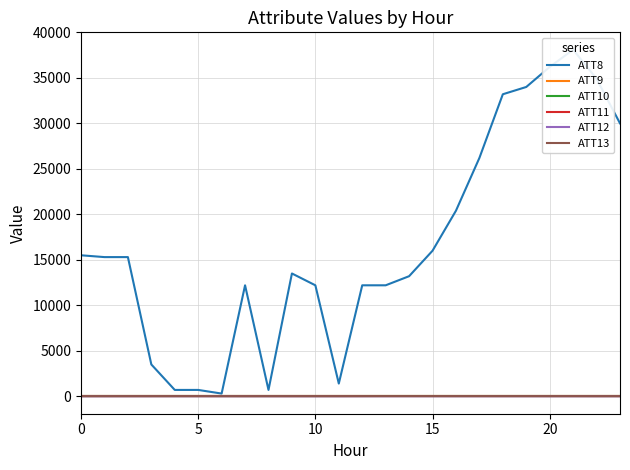

What is the label of the 1st point from the right?

23